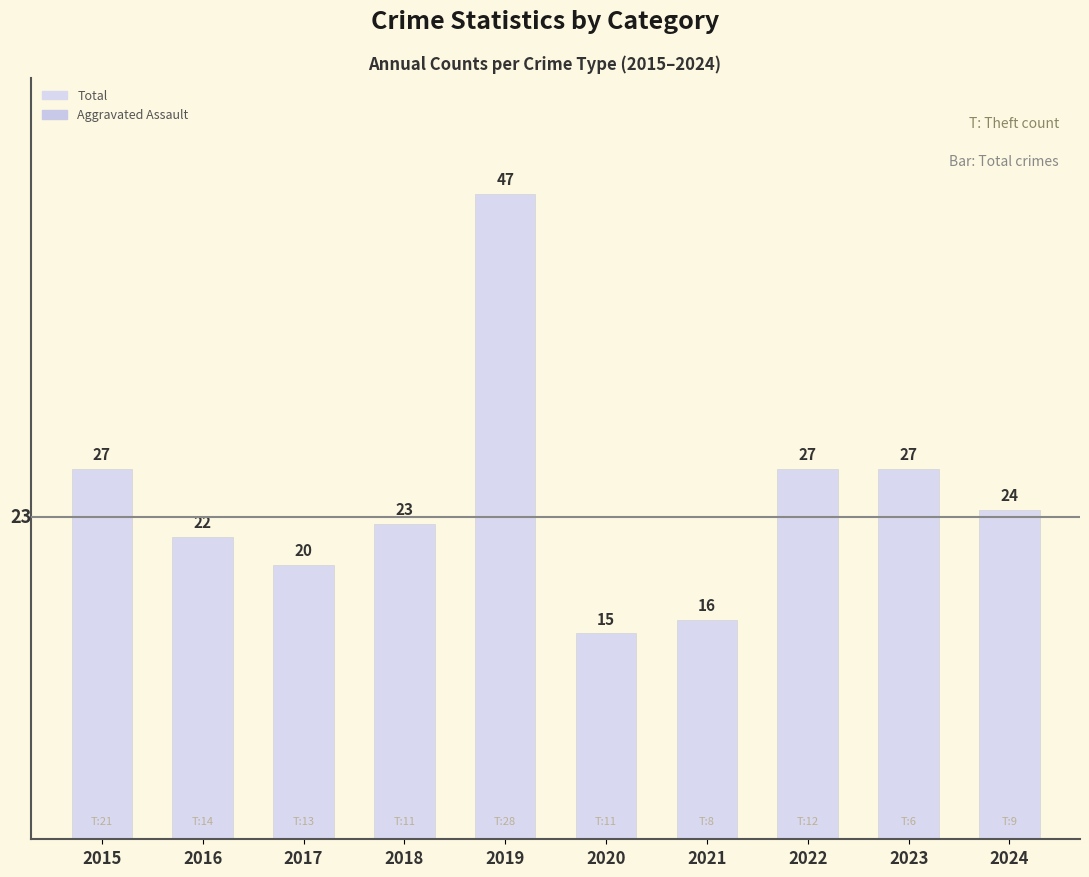

At which category does the chart reach its minimum across all series?

2020